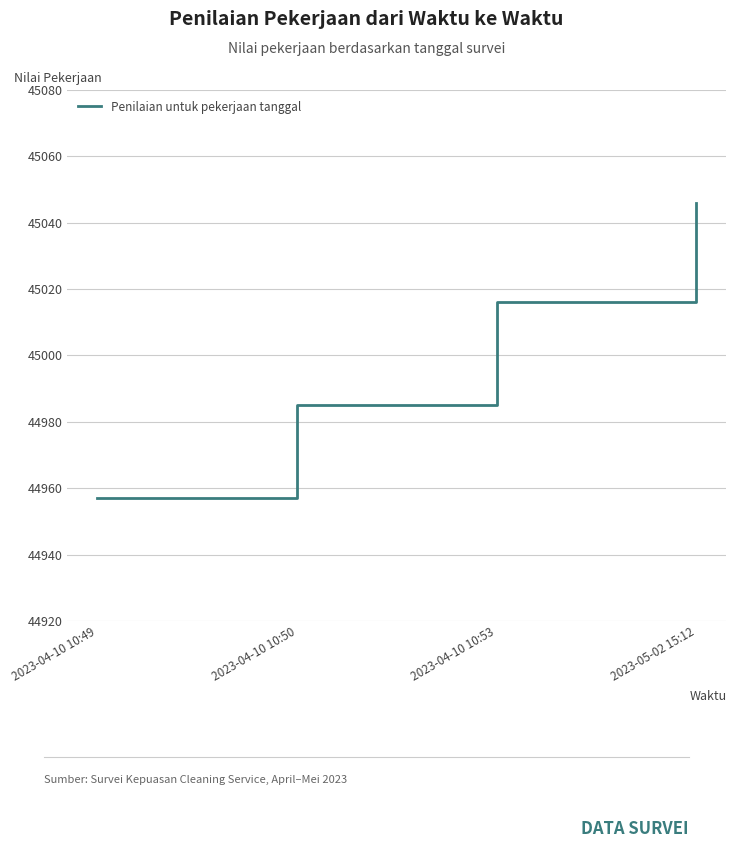

At which label is the value closest to 45001?

2023-04-10 10:53